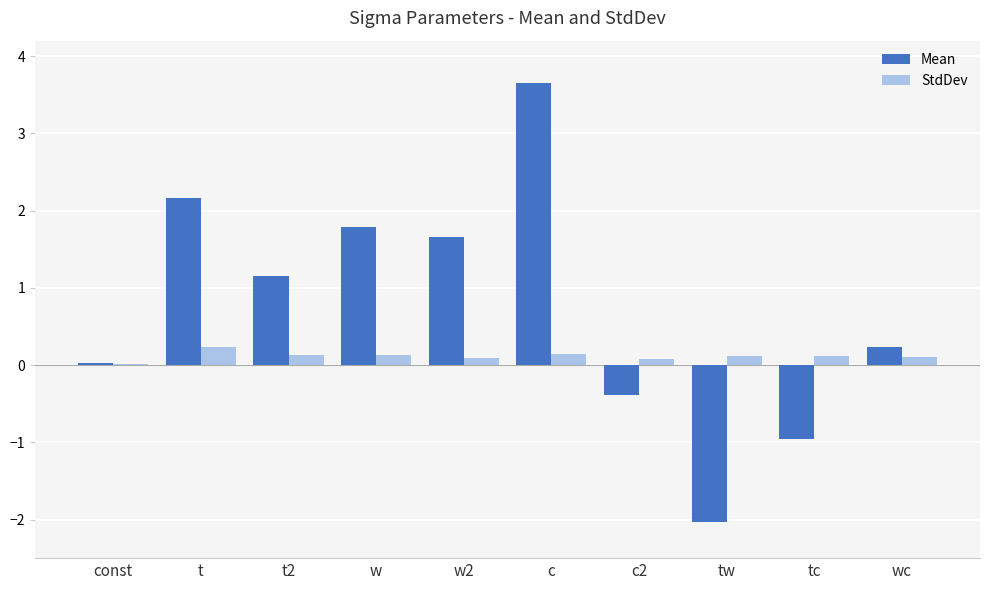

What is the sum of all StdDev values?

1.1